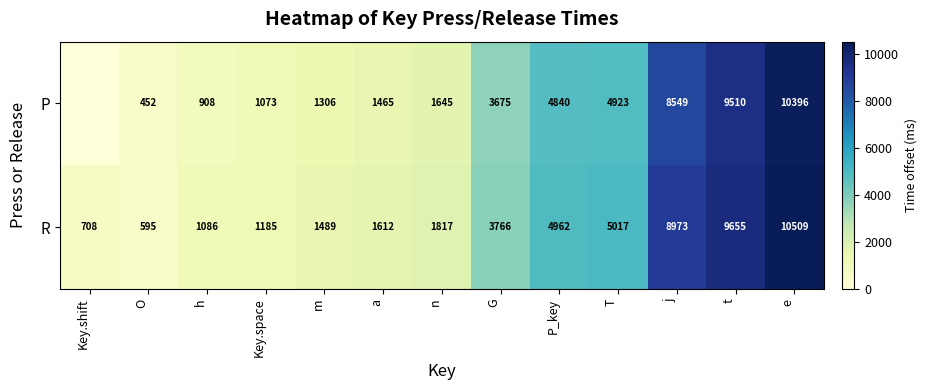

Between n and e, which is larger?

e